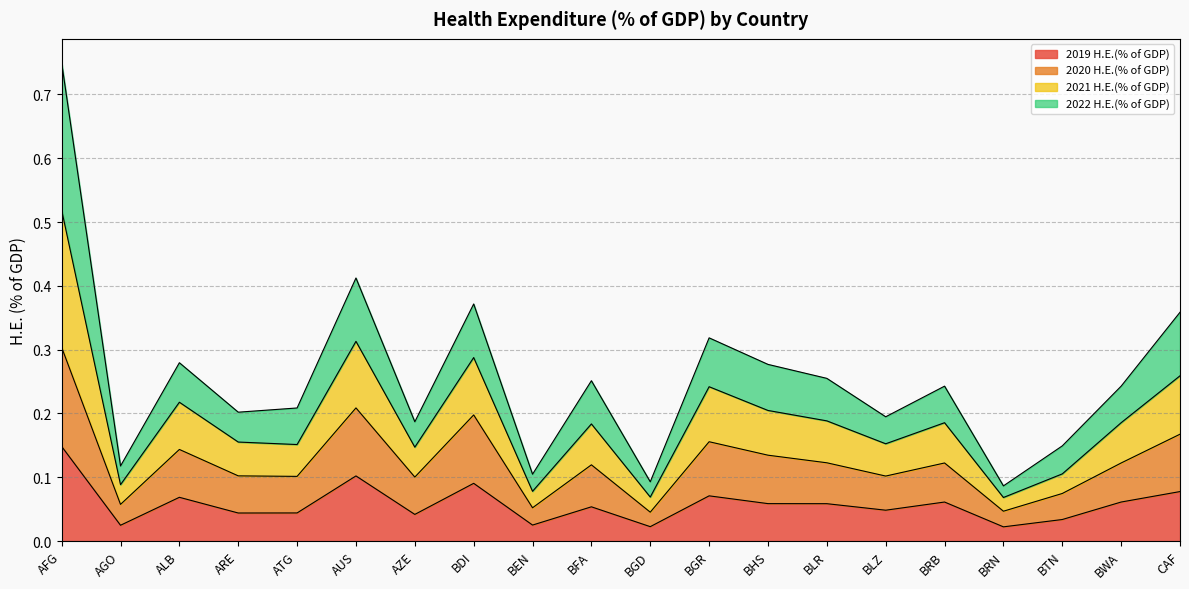

At which category is the sum across all series the highest?

AFG